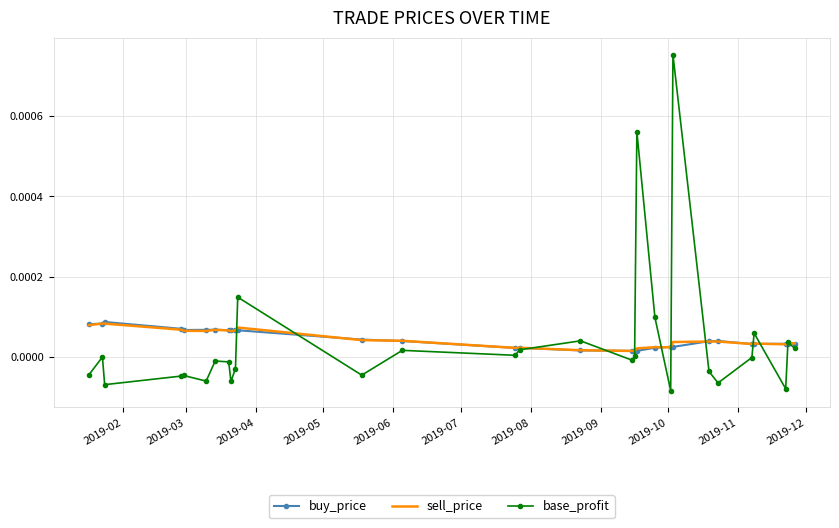

What are all the series names shown in the legend?

buy_price, sell_price, base_profit